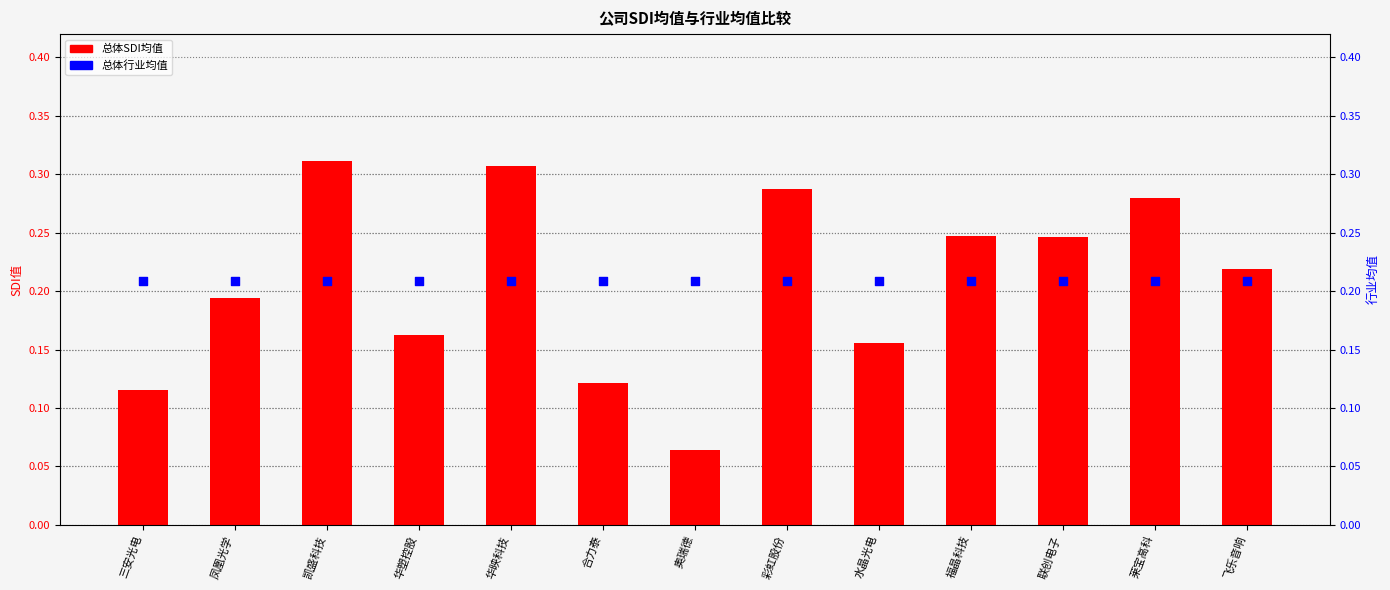

Which series contains the lowest Y value?

总体SDI均值